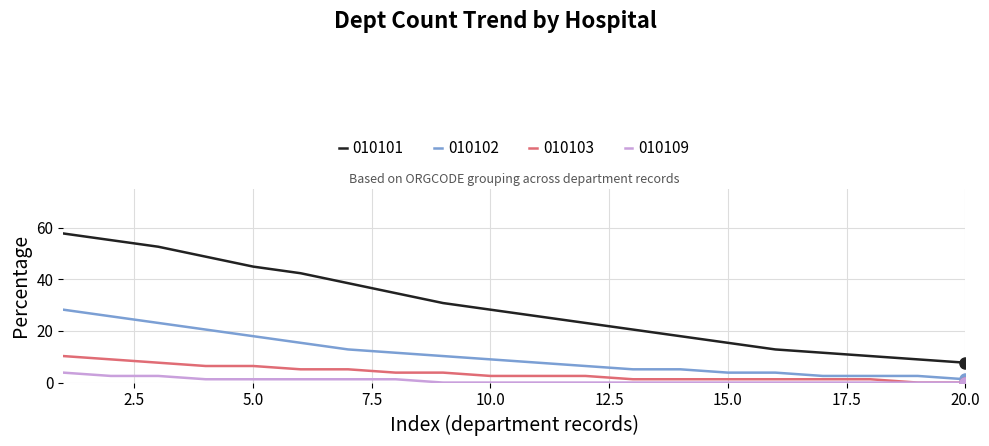

True or false: 010103 and 010101 intersect in this chart.

False